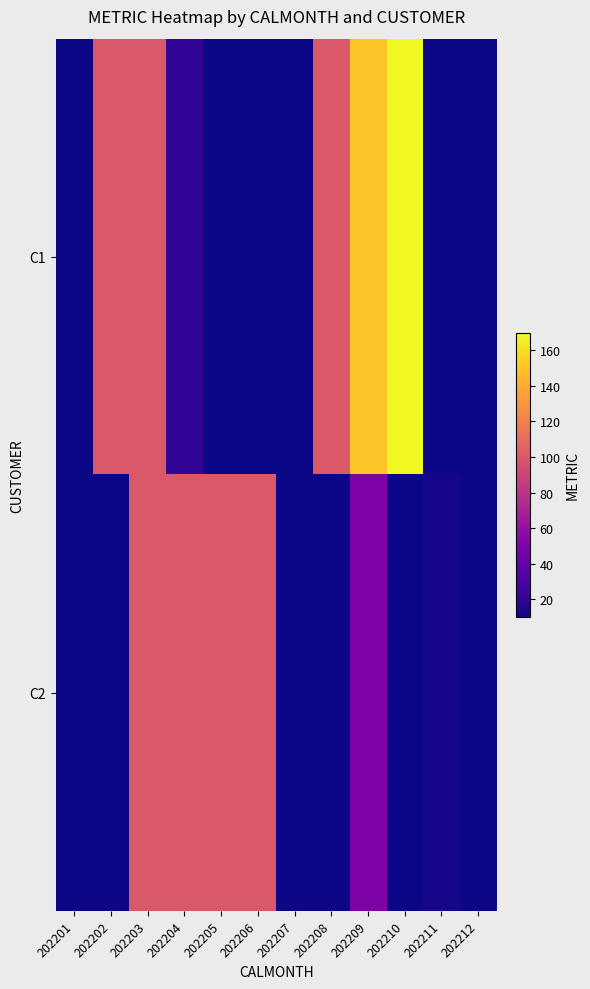

Reading left to right, list all the values displayed in this chart.

C1: 202201=10	202202=100	202203=100	202204=20	202205=10	202206=10	202207=10	202208=100	202209=150	202210=170	202211=10	202212=10
C2: 202201=10	202202=10	202203=100	202204=100	202205=100	202206=100	202207=10	202208=10	202209=50	202210=10	202211=12	202212=10